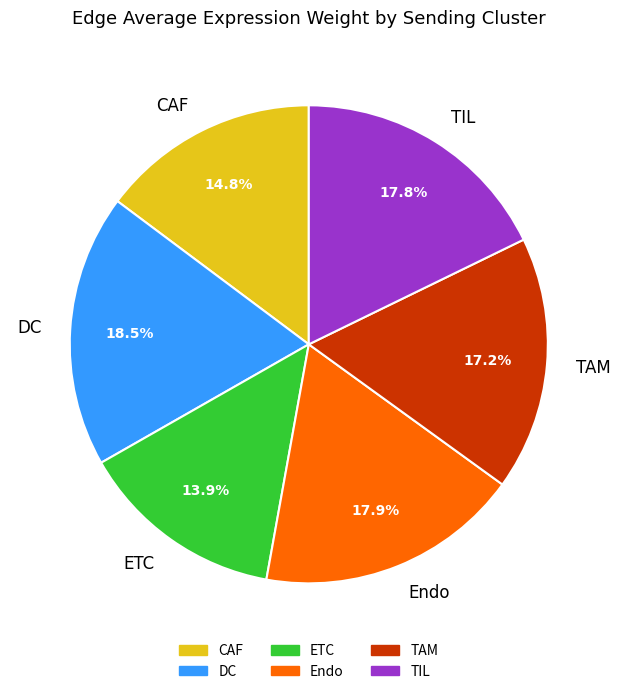

The DC slice represents 1% of the pie. True or false?

False